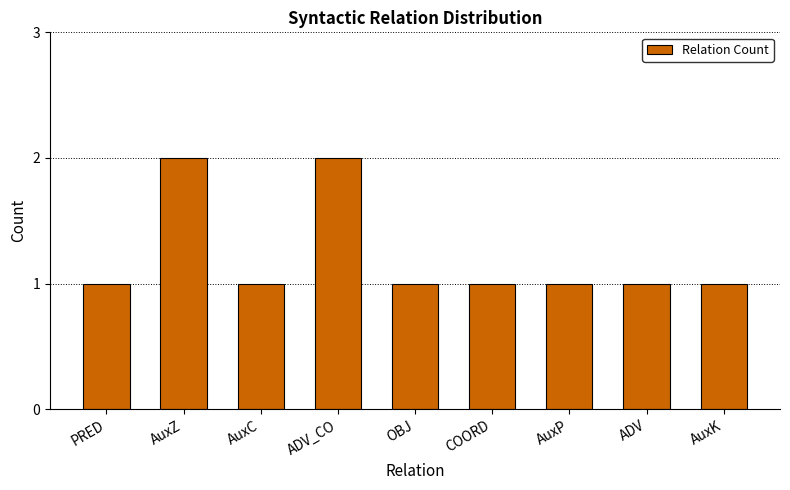

The value at AuxK is 1. True or false?

True